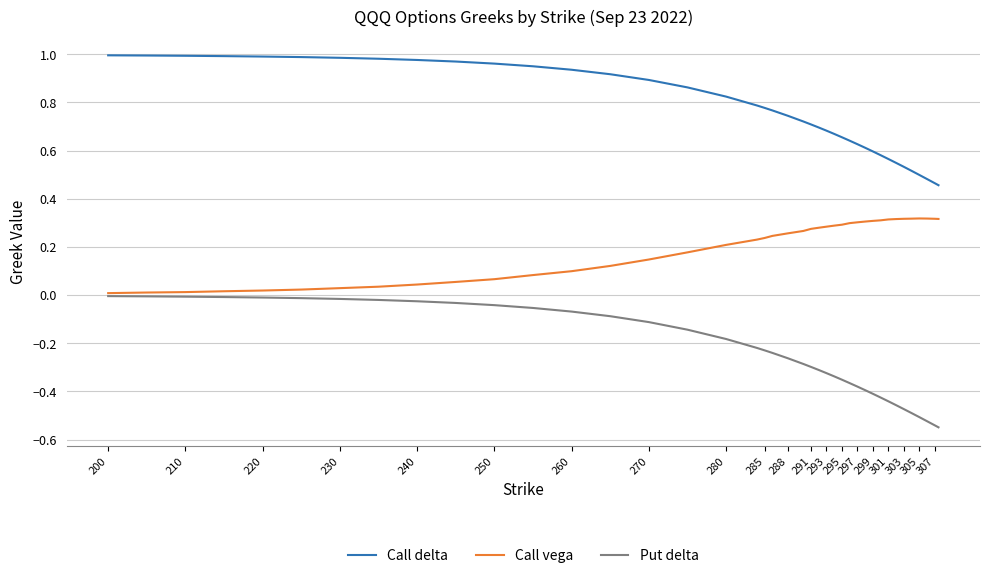

Which series has the largest range (max minus min)?

Put delta